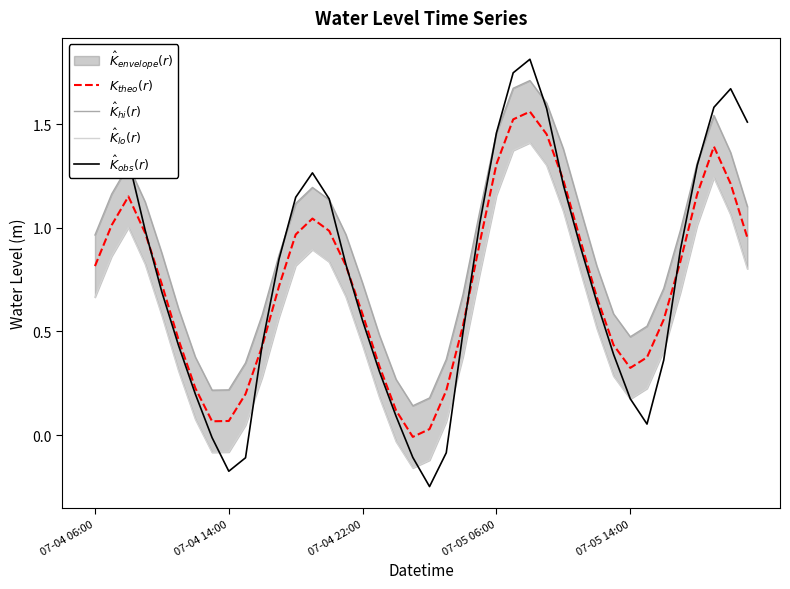

The value of $\hat{K}_{hi}(r)$ at 6 is 0.5. True or false?

False